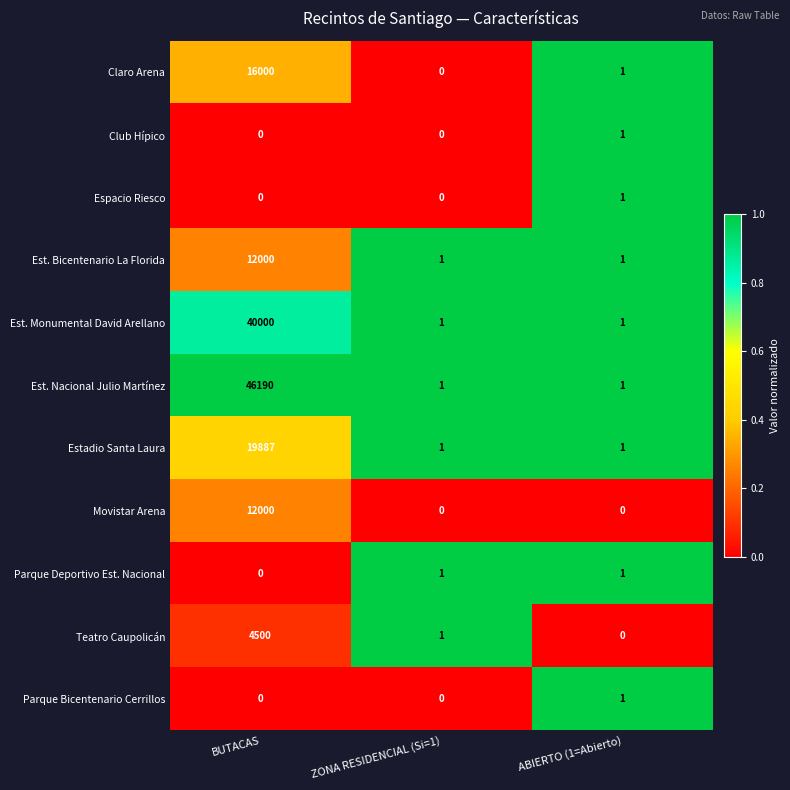

True or false: Parque Deportivo Est. Nacional has a value of 2 at ZONA RESIDENCIAL (Si=1).

False